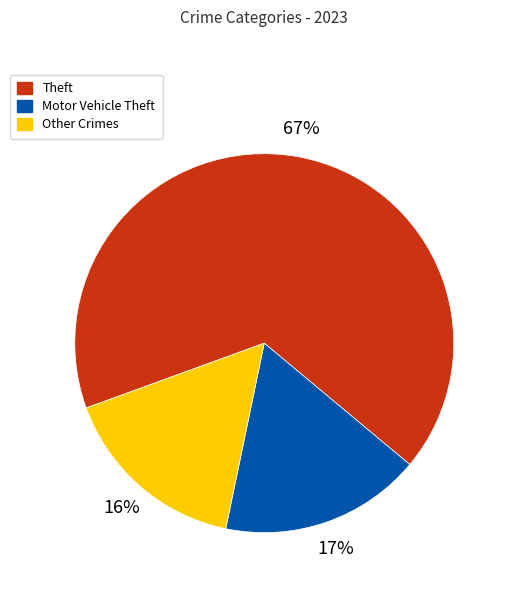

Is there any slice that represents more than half of the pie?

Yes